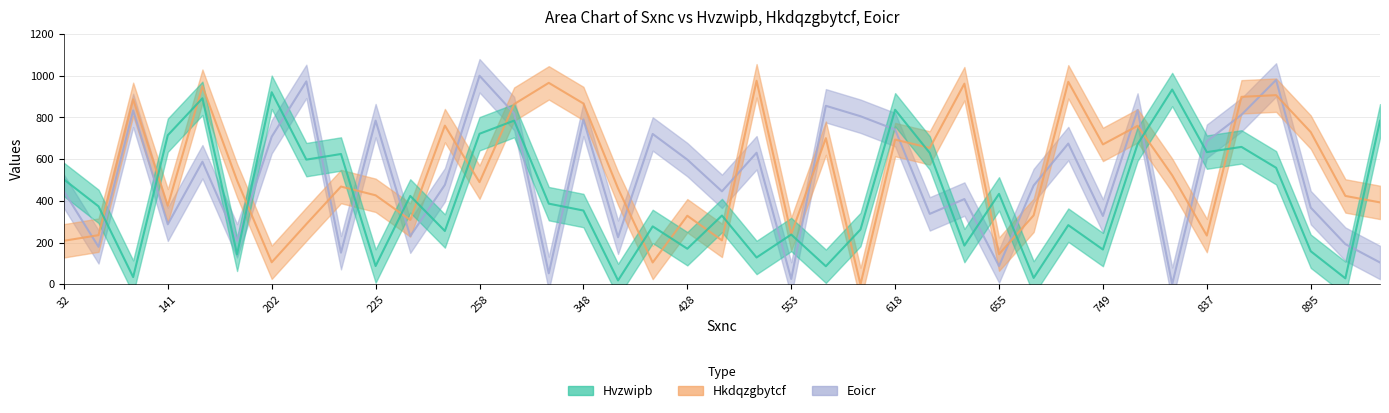

Which series has the largest range (max minus min)?

Eoicr